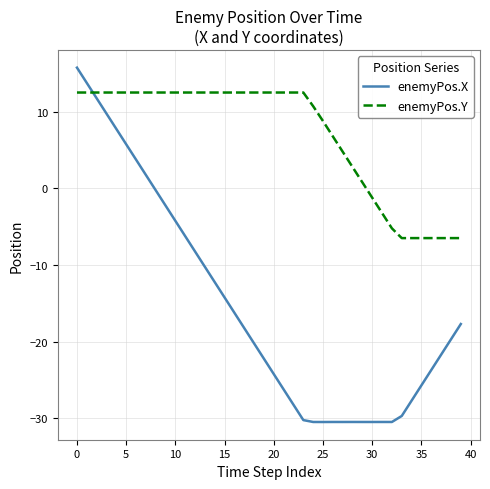

What is the greatest value displayed?

15.7